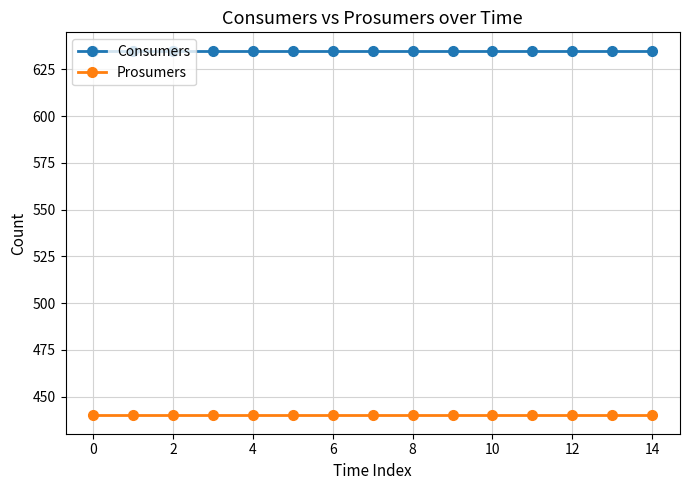

What are all the series names shown in the legend?

Consumers, Prosumers